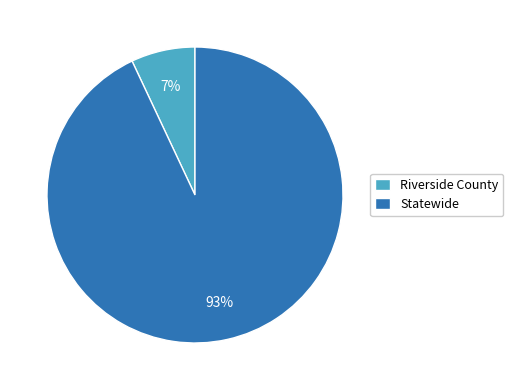

Which slice is the smallest?

Riverside County